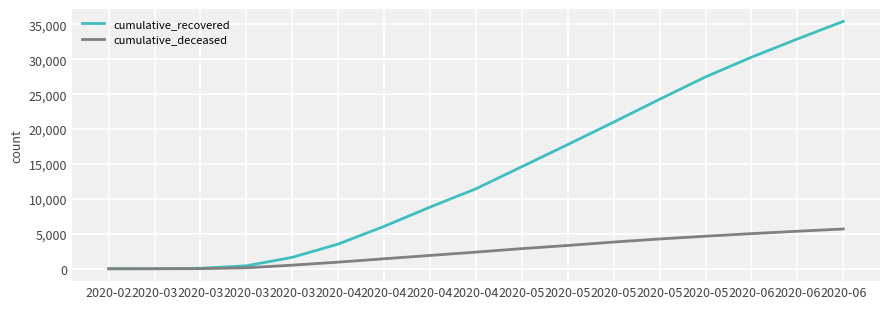

True or false: cumulative_deceased and cumulative_recovered cross at least once.

False